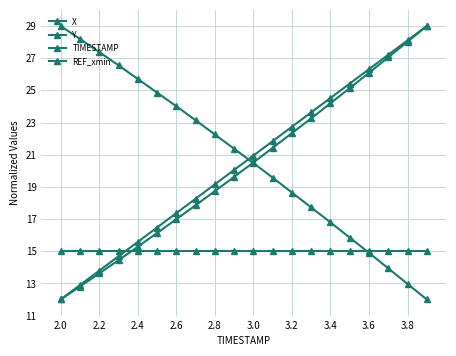

How many values in the X series exceed 21?

10